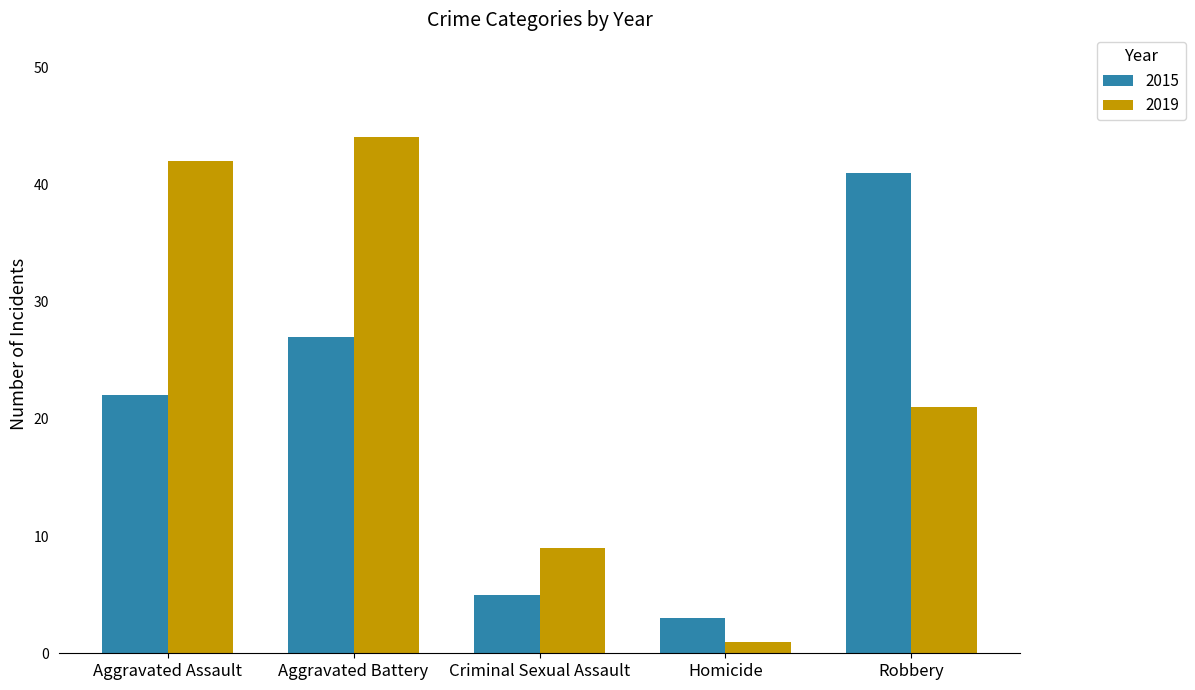

How many bars are there in total?

10